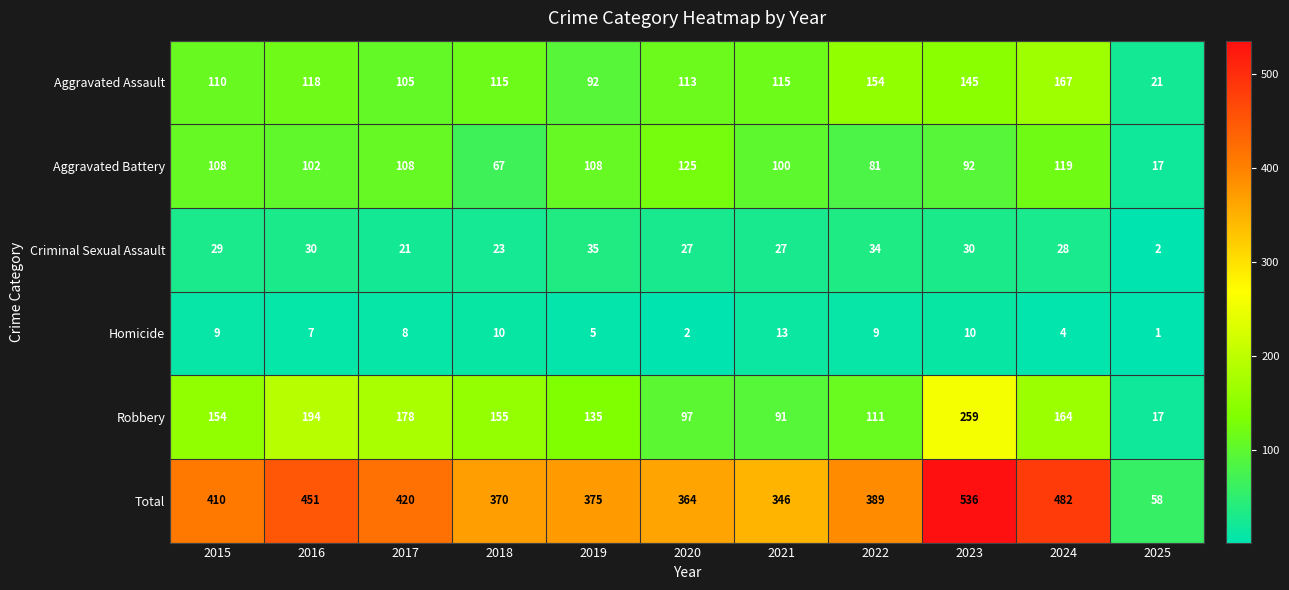

Is the value of Total at 2020 greater than the value of Robbery at 2021?

Yes